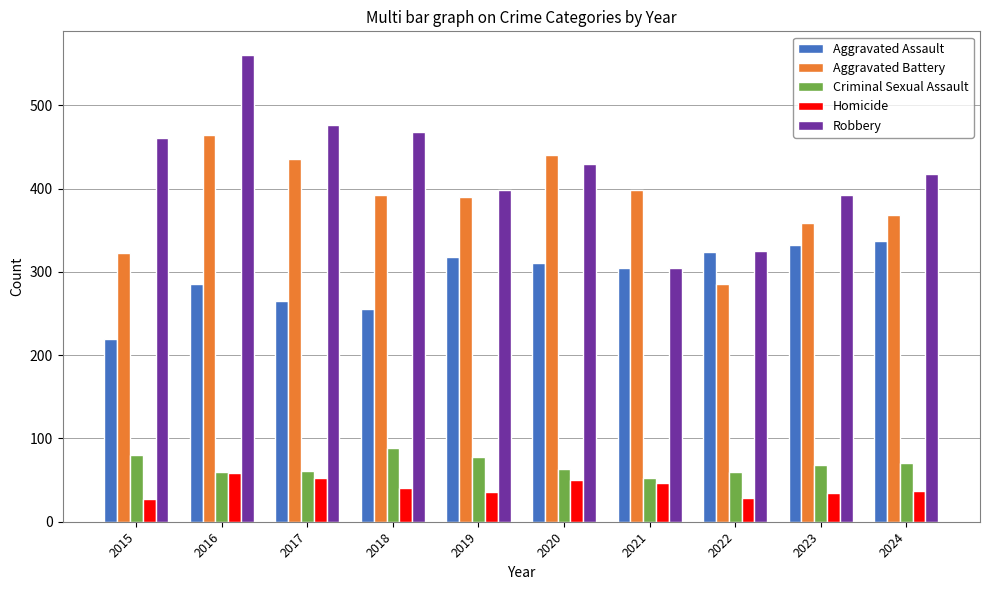

What is the greatest value displayed?

561